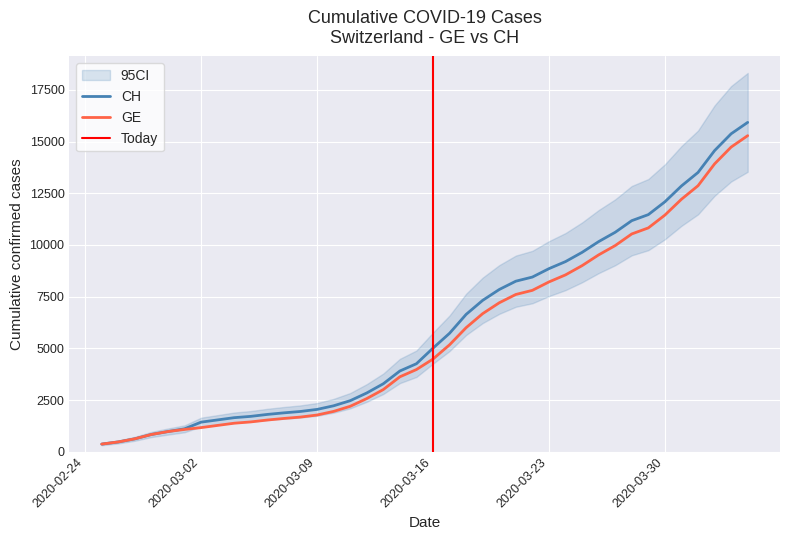

Reading left to right, list all the values displayed in this chart.

CH: 375	479	630	840	981	1113	1436	1544	1652	1715	1809	1885	1952	2051	2226	2472	2845	3291	3908	4259	5012	5731	6644	7323	7847	8249	8449	8855	9196	9642	10162	10613	11175	11467	12086	12852	13505	14561	15375	15926
GE: 375	479	630	840	981	1083	1171	1278	1384	1447	1538	1614	1681	1780	1955	2201	2574	3010	3627	3978	4485	5174	6002	6681	7205	7607	7807	8213	8554	9000	9520	9971	10533	10825	11444	12210	12863	13919	14733	15284